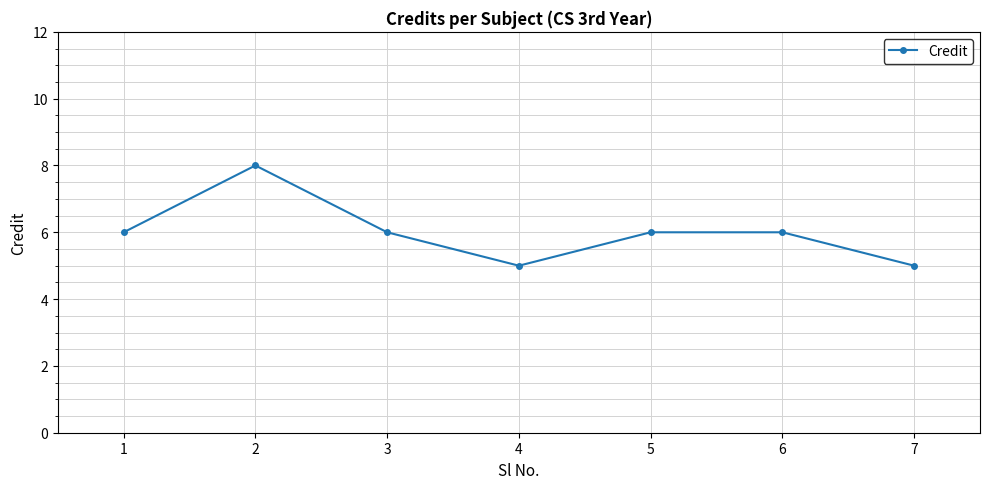

Which category has the highest value across all series?

2